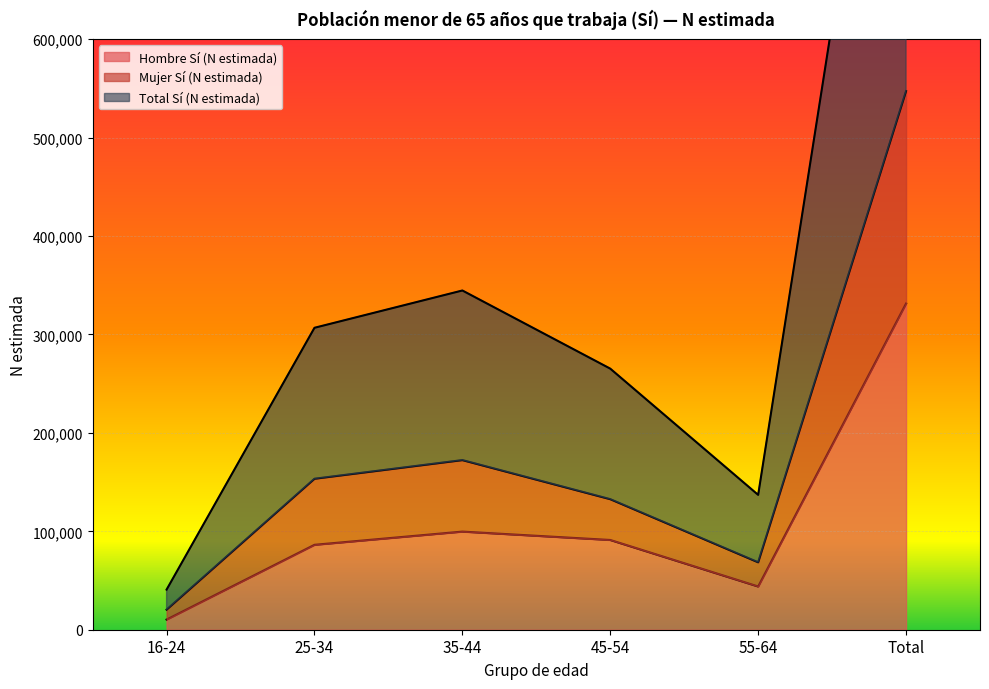

Rank the series by their maximum value, from highest to lowest.

Total Sí (N estimada), Mujer Sí (N estimada), Hombre Sí (N estimada)